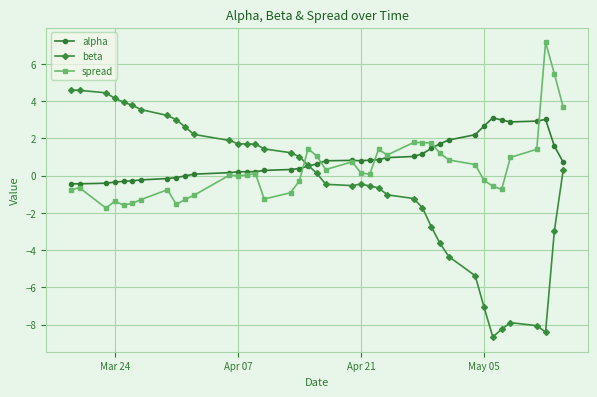

In alpha, how many points are lower than both neighbors (excluding endpoints)?

3